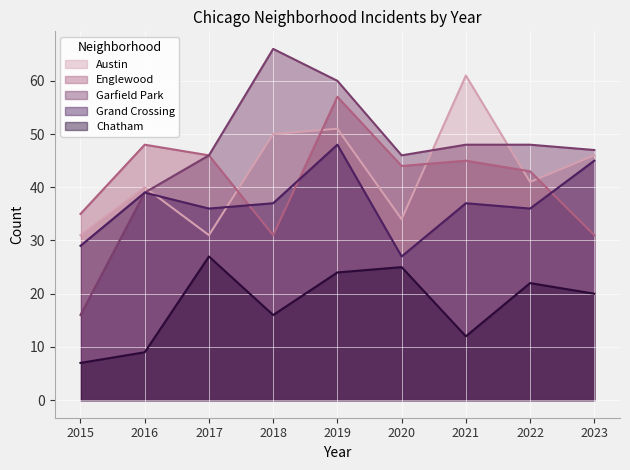

Is it true that Garfield Park equals 60 at 2019?

True